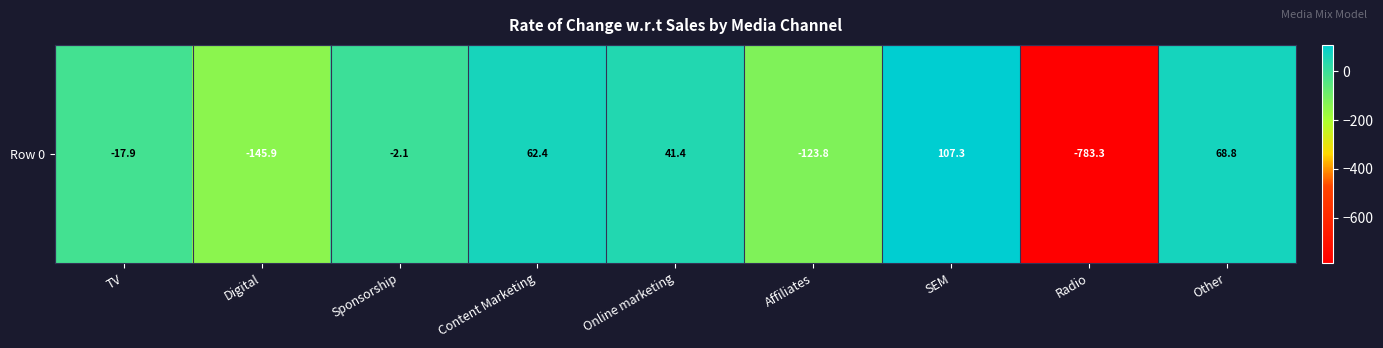

At which category does the chart reach its minimum across all series?

Radio